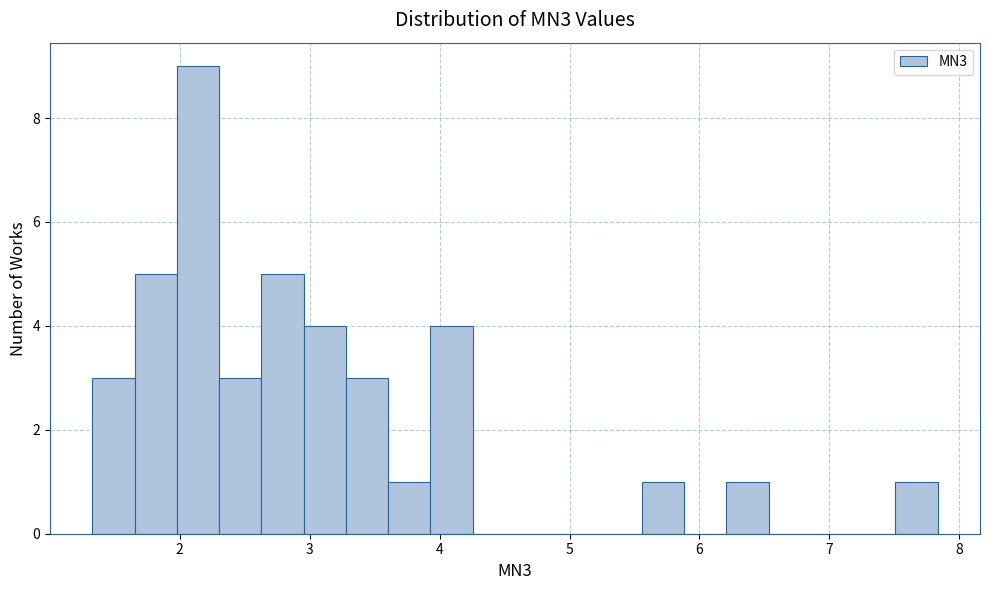

Around what value on the x-axis is the tallest bar? Give the approximate position of its centre, as read against the axis.

2.1